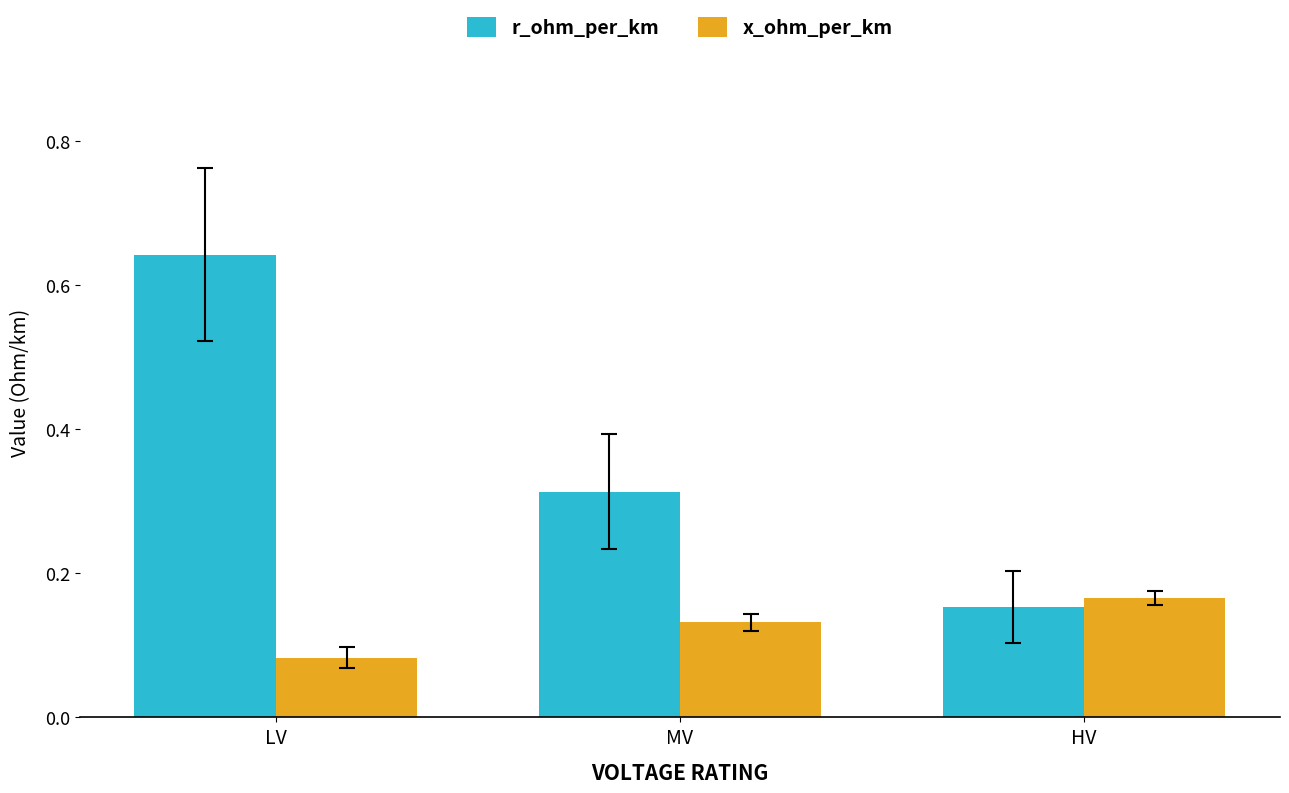

Rank the series by their average value, from lowest to highest.

x_ohm_per_km, r_ohm_per_km